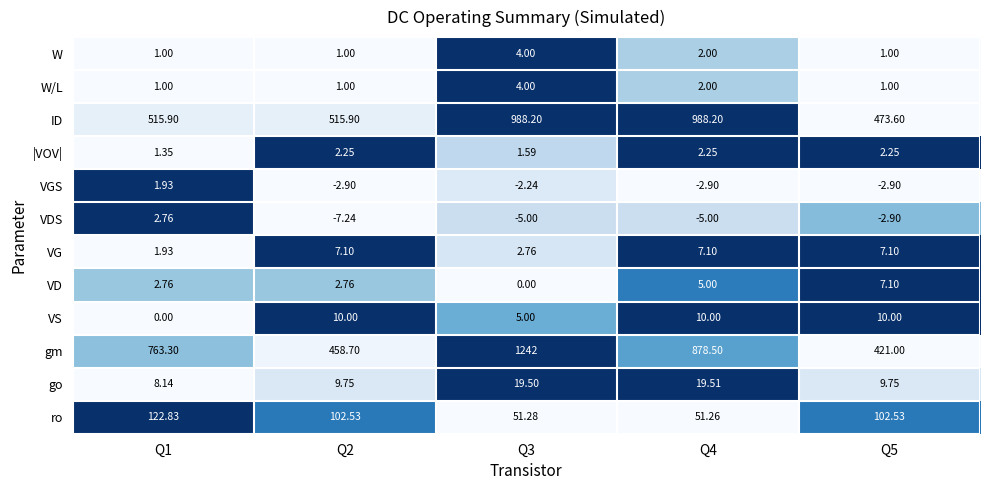

Which series changed the most between Q1 and Q5?

gm